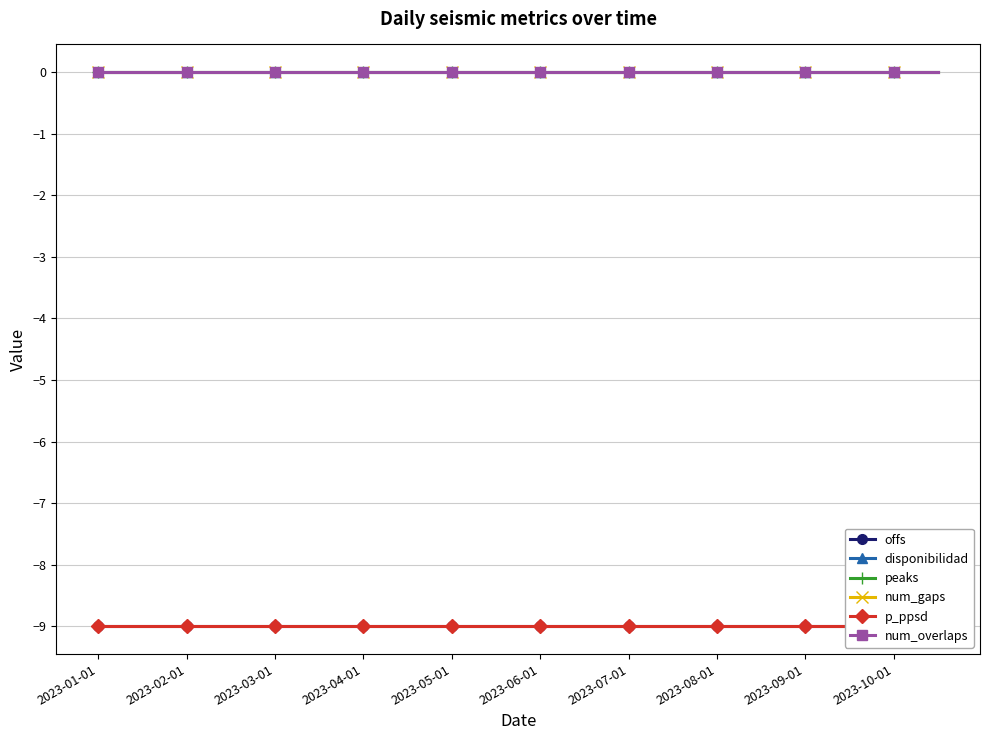

True or false: p_ppsd has a value of -9 at 2023-03-01.

True